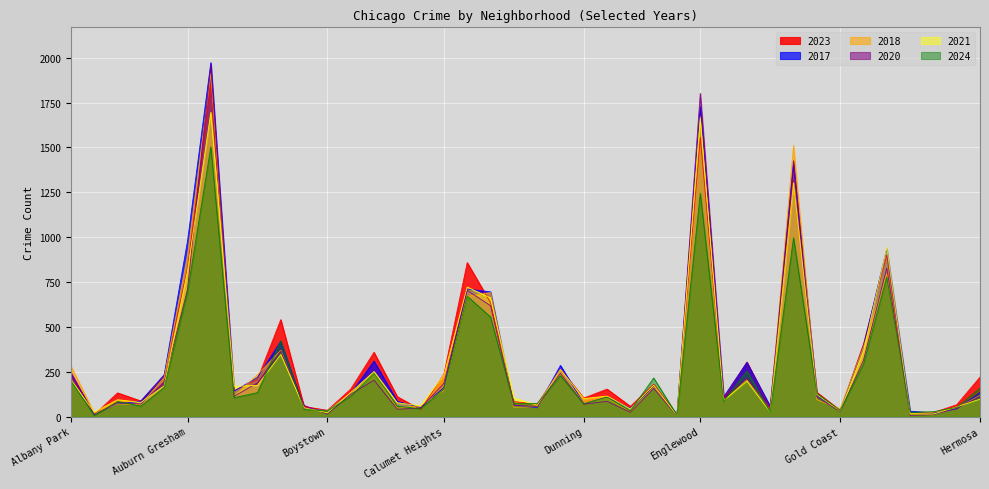

Where does the 2017 series first go above 128?

Albany Park